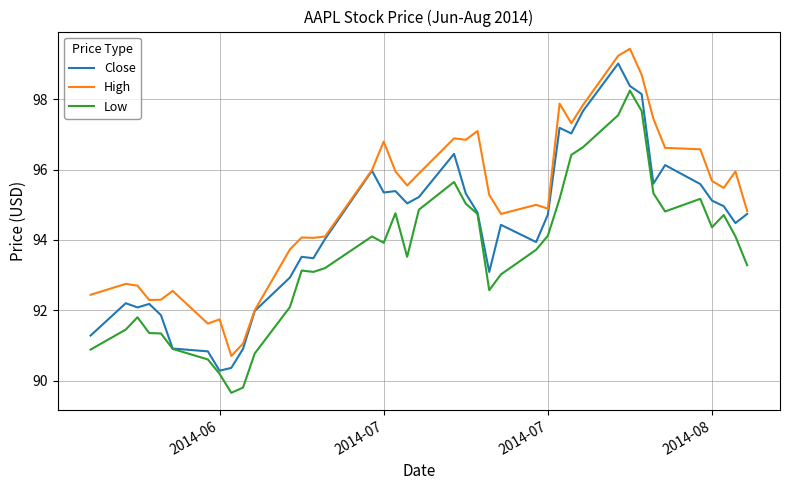

Which series has the largest total across all categories?

High